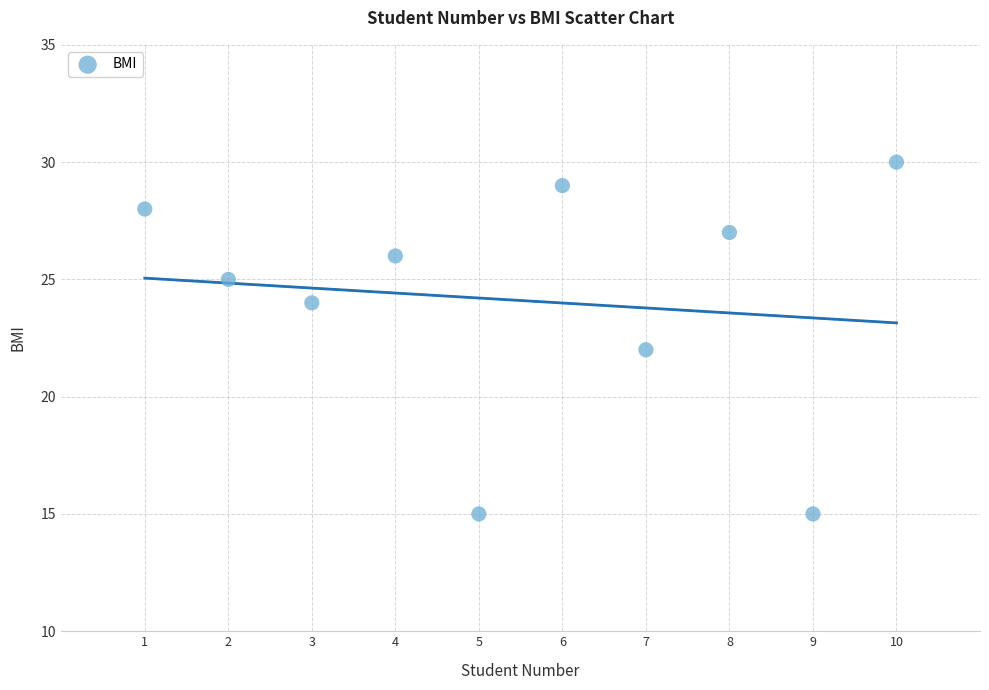

What is the average X value?

6